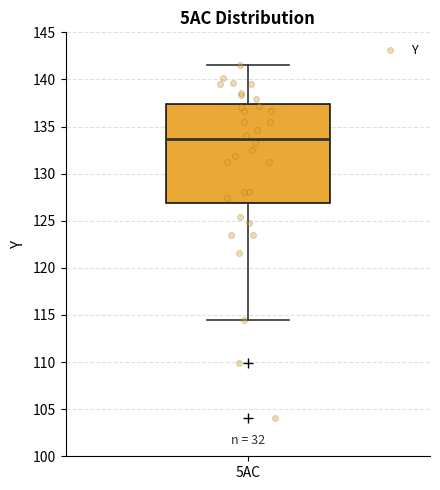

Read this box plot against the y-axis: the position of the median line, the range covered by the box, and the ends of both whiskers. The values are not printed on the chart, so give them approximately, as read against the axis.

median 133.5, box 127.0 to 137.5, whiskers 114.5 to 141.5